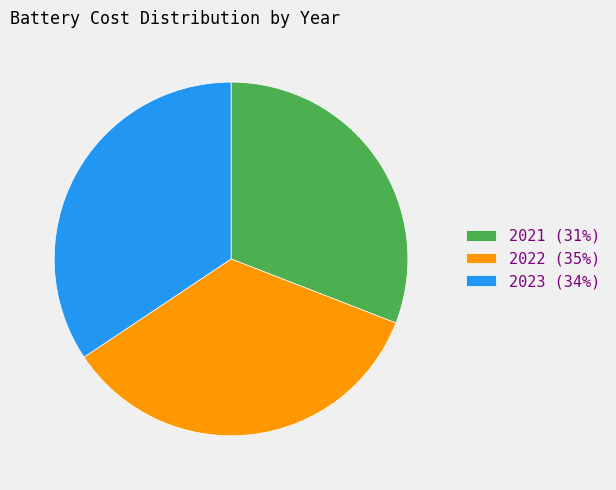

Count the number of slices in the pie.

3